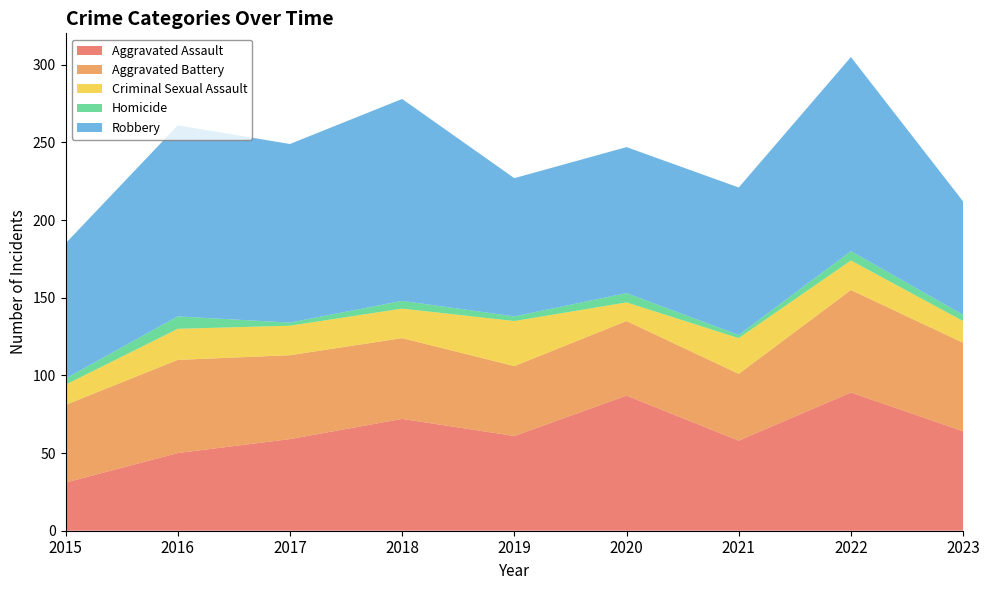

Reading left to right, what are all the values shown in this chart?

Aggravated Assault: 31	50	59	72	61	87	58	89	64
Aggravated Battery: 50	60	54	52	45	48	43	66	57
Criminal Sexual Assault: 13	20	19	19	29	12	23	19	14
Homicide: 4	8	2	5	3	6	2	6	4
Robbery: 87	123	115	130	89	94	95	125	73